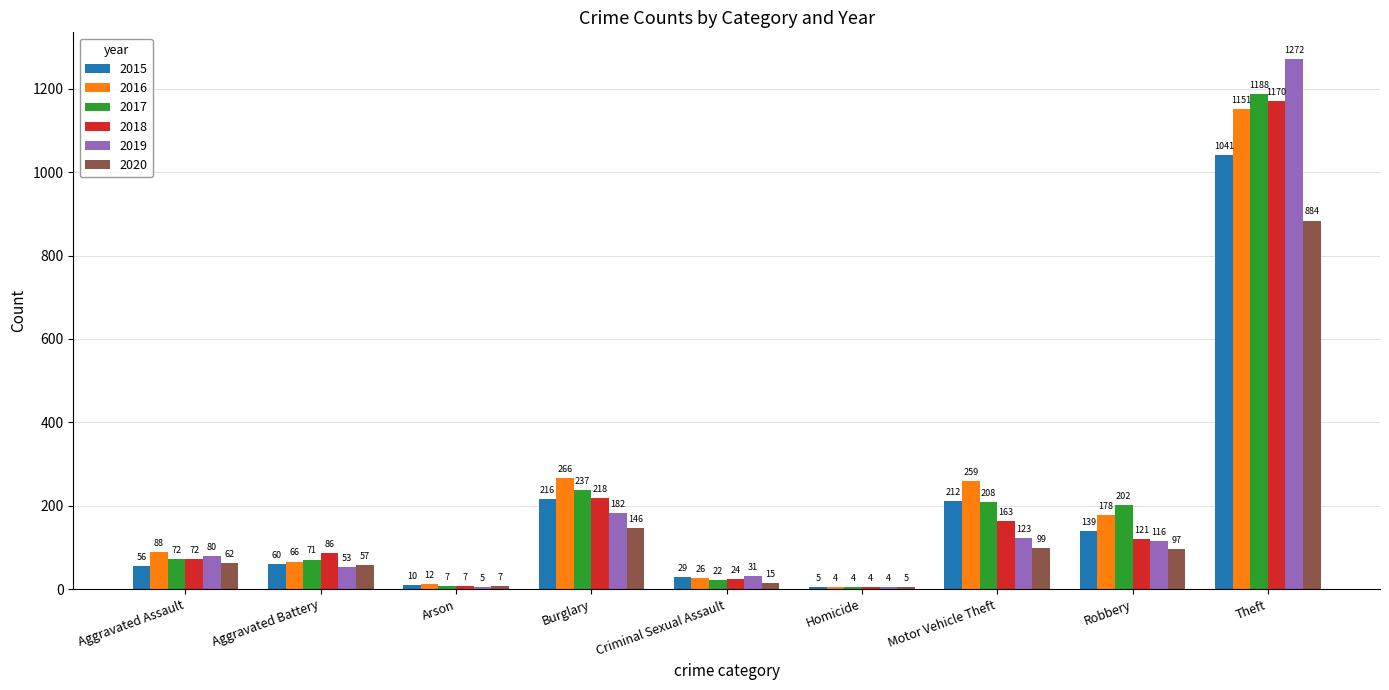

What is the average value of the 2015 series?

196